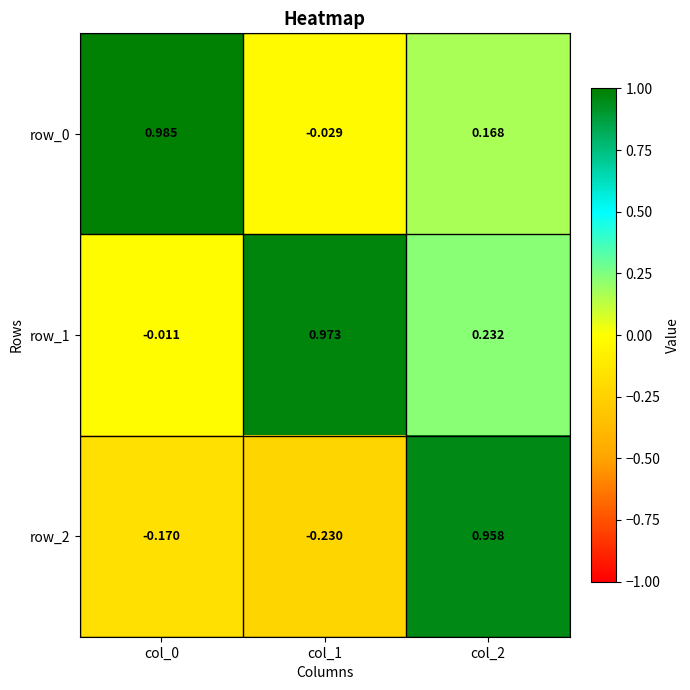

Is the value of row_1 at col_2 greater than the value of row_2 at col_1?

Yes